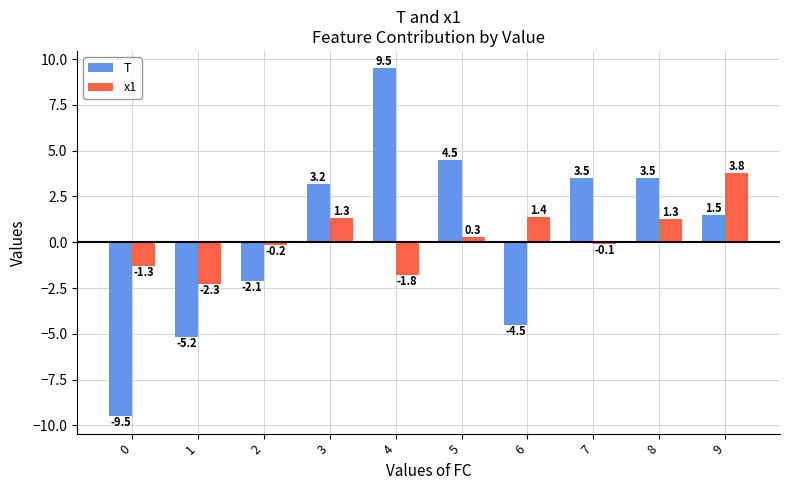

Which series has the widest spread of values?

T